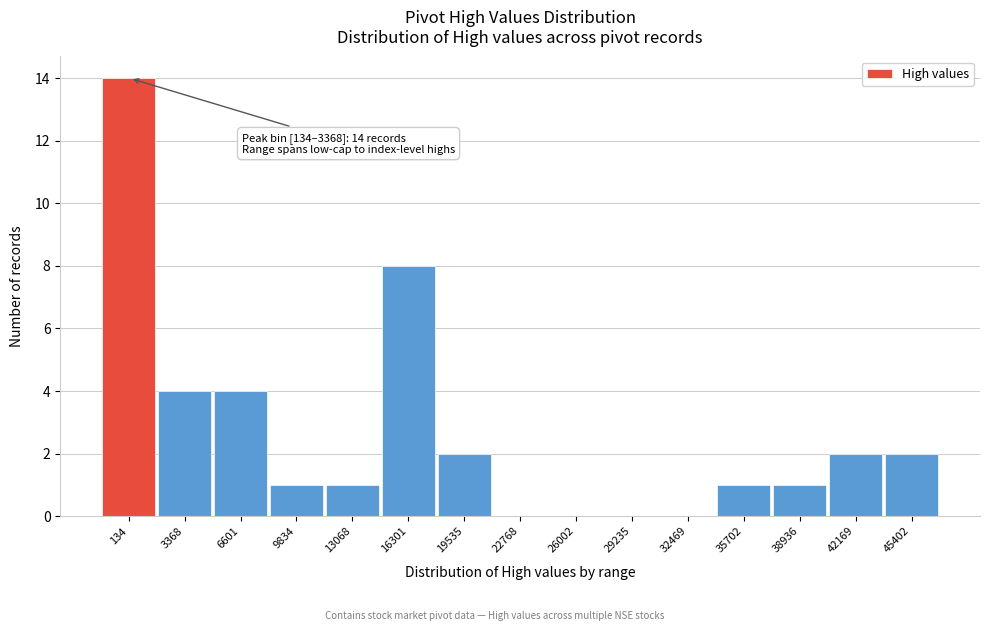

Reading left to right, what are all the values shown in this chart?

134=14	3368=4	6601=4	9834=1	13068=1	16301=8	19535=2	22768=0	26002=0	29235=0	32469=0	35702=1	38936=1	42169=2	45402=2